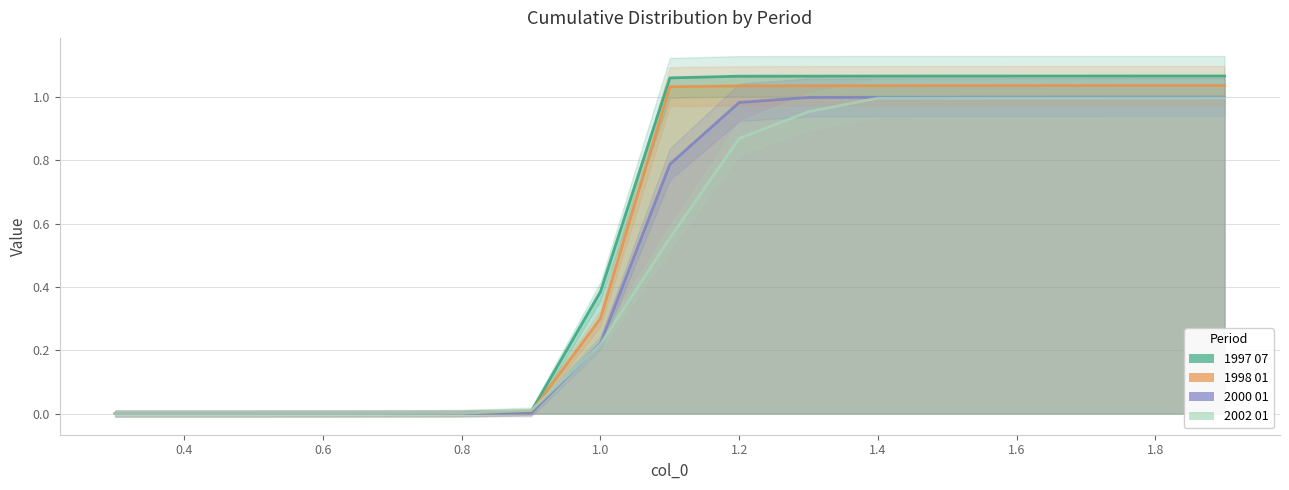

Read the 2002 01 value at 1.8.

1.0